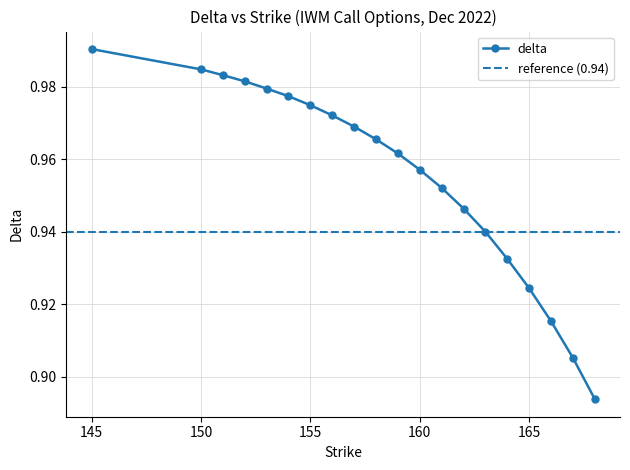

Is this an area chart (filled region under the line)?

No